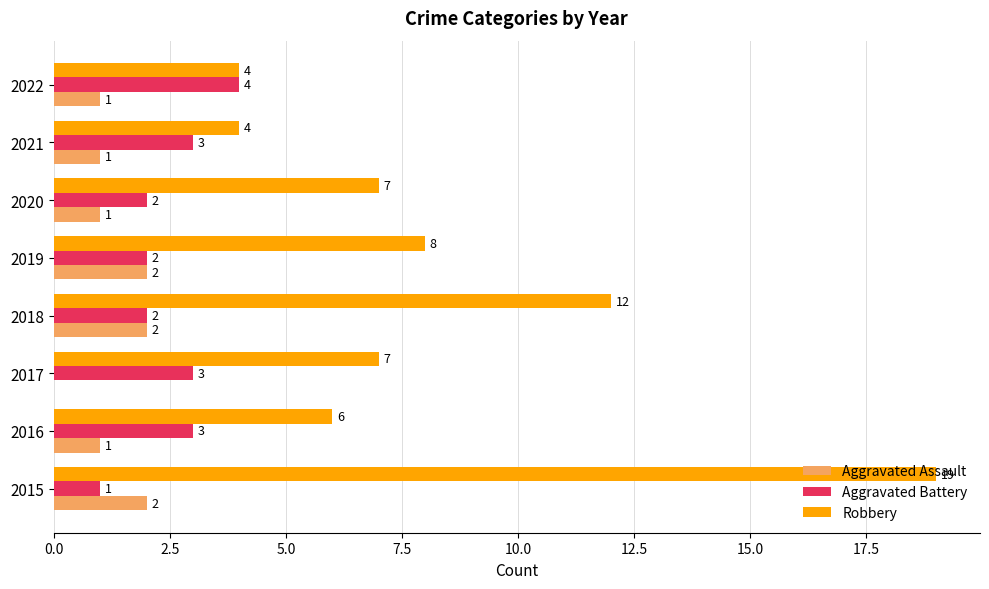

Is it true that Aggravated Assault equals 2 at 2019?

True